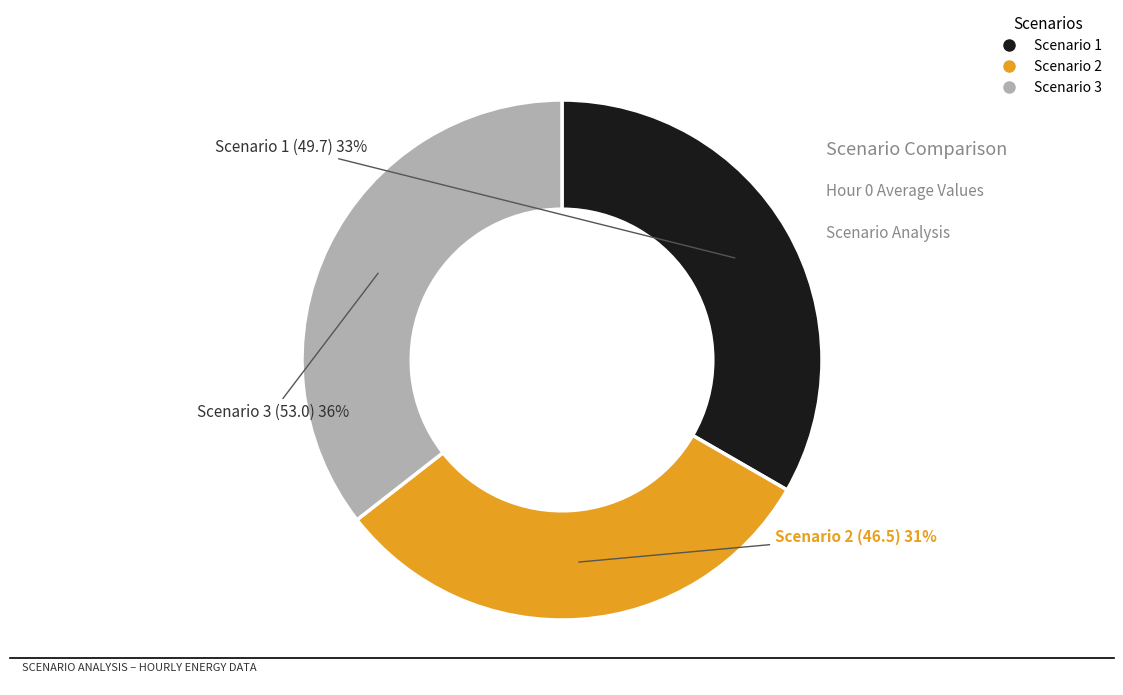

To the nearest percent, what is the average slice percentage?

33%